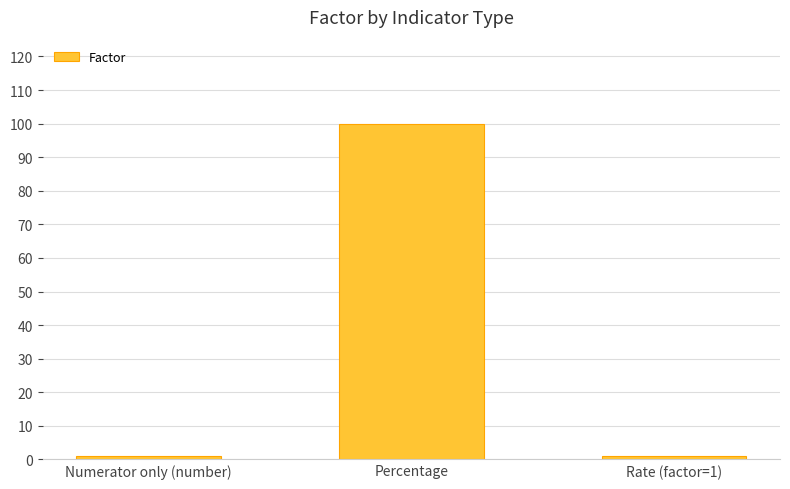

What is the greatest value displayed?

100